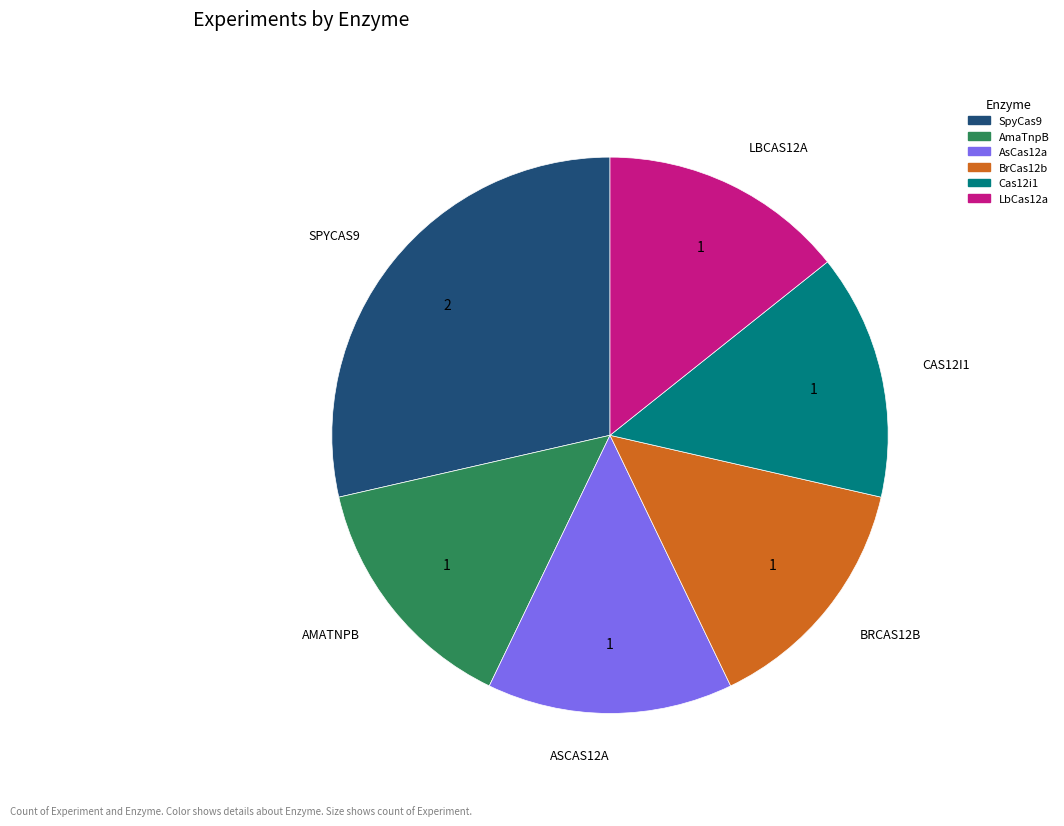

Is there any slice that represents more than half of the pie?

No